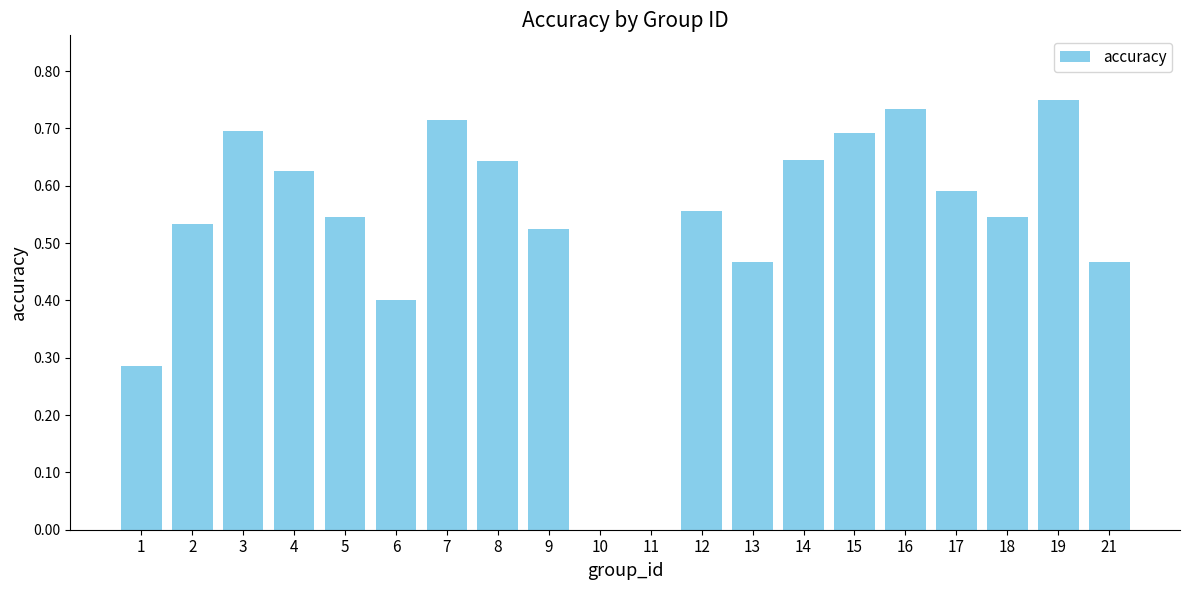

The value at 8 is 0.3. True or false?

False